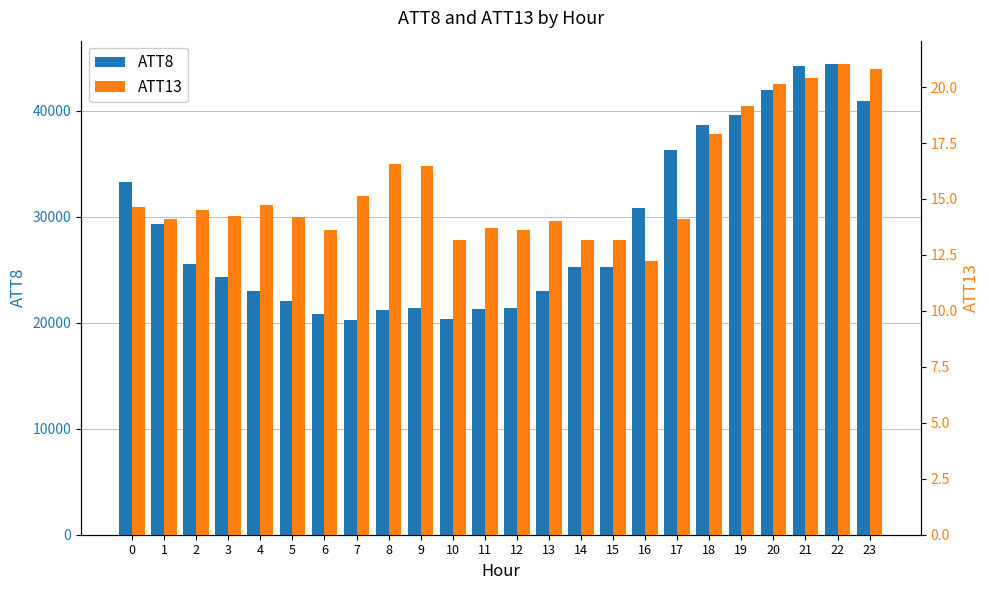

What is the sum of all ATT13 values?

374.8